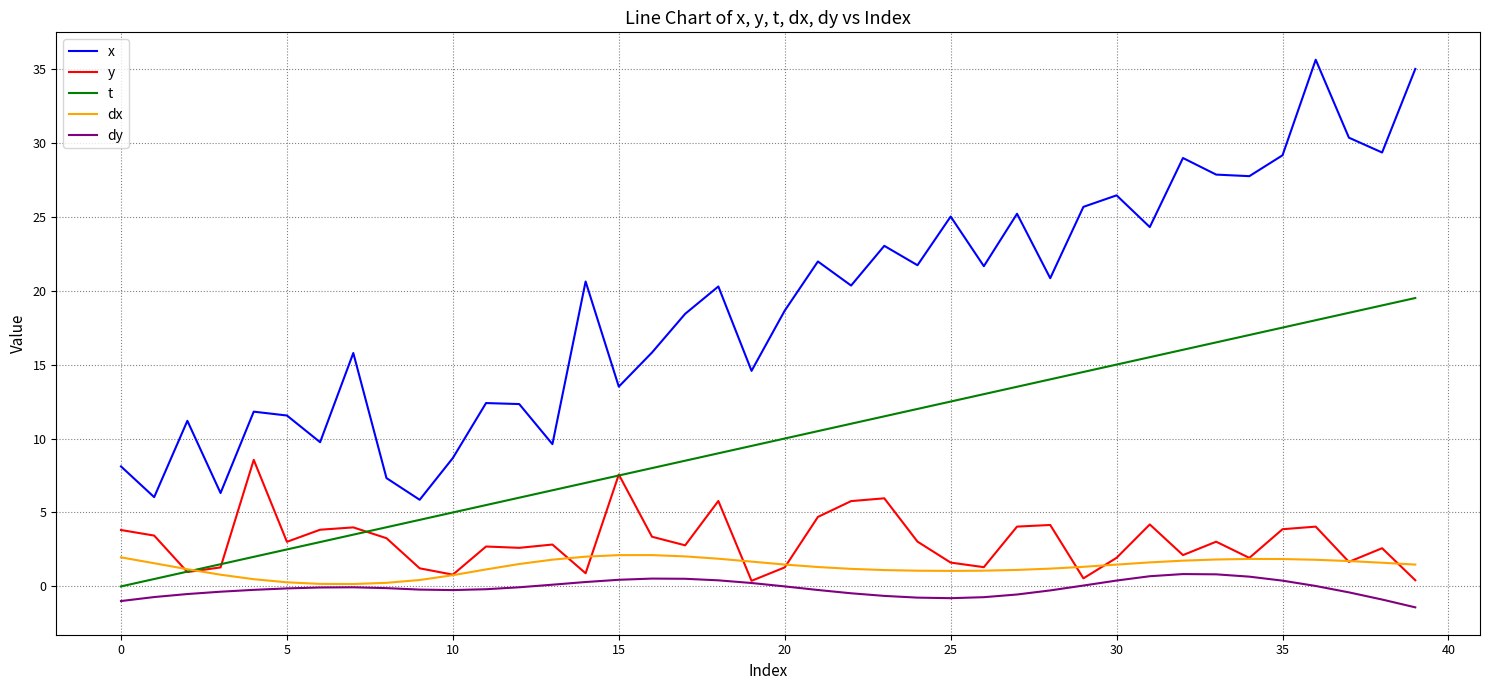

Which series has the largest total across all categories?

x